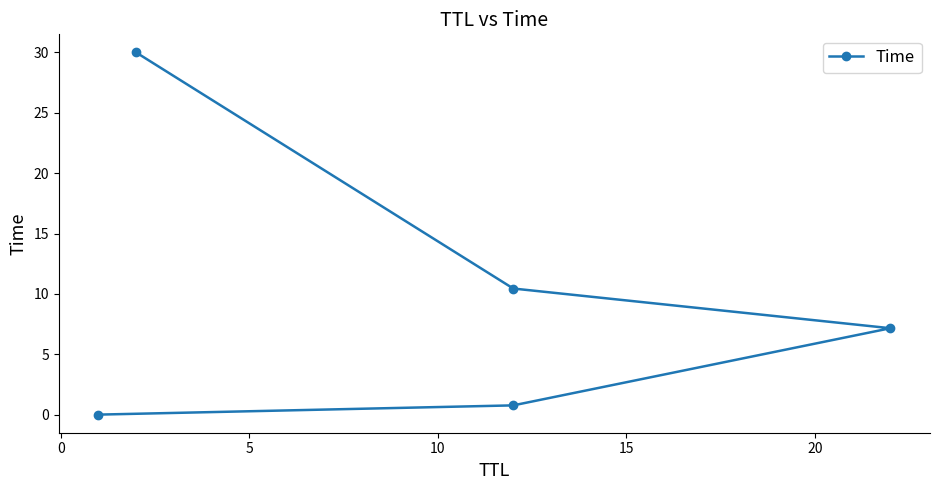

How many data points are above 7?

3